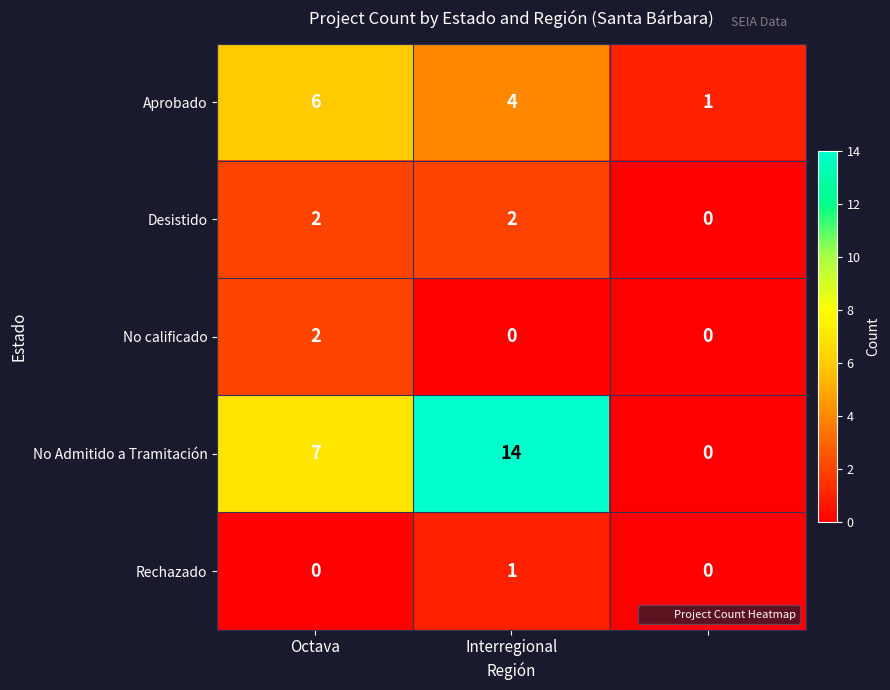

What is the difference between the second highest and minimum values in the Aprobado series?

3